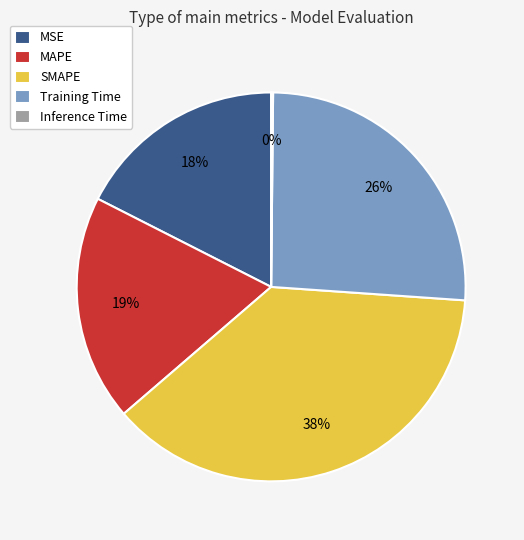

What is the largest slice in the pie chart?

SMAPE